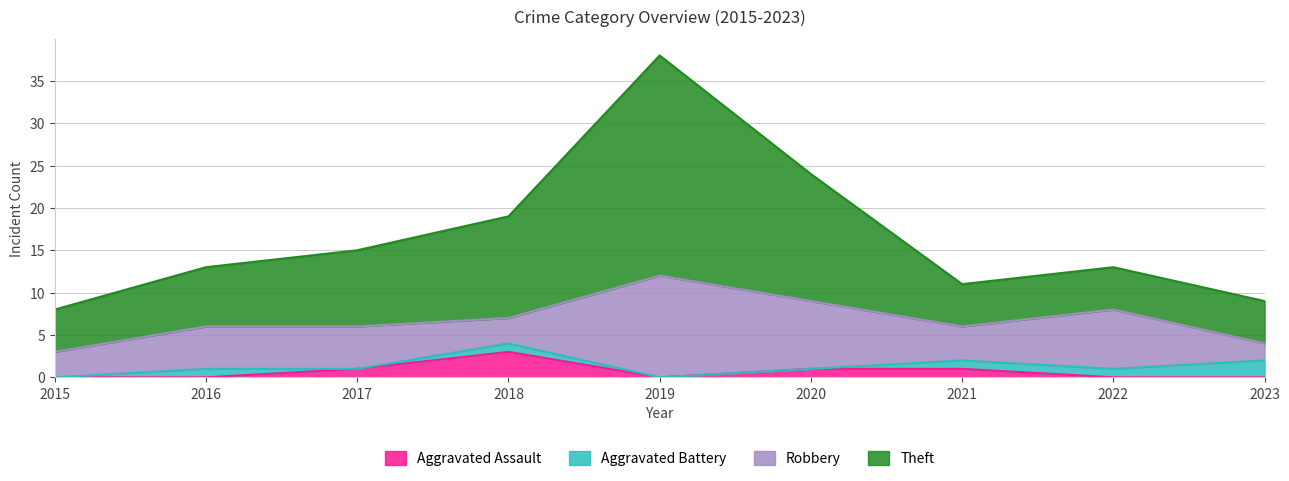

At which category does Aggravated Assault reach its first local peak?

2018